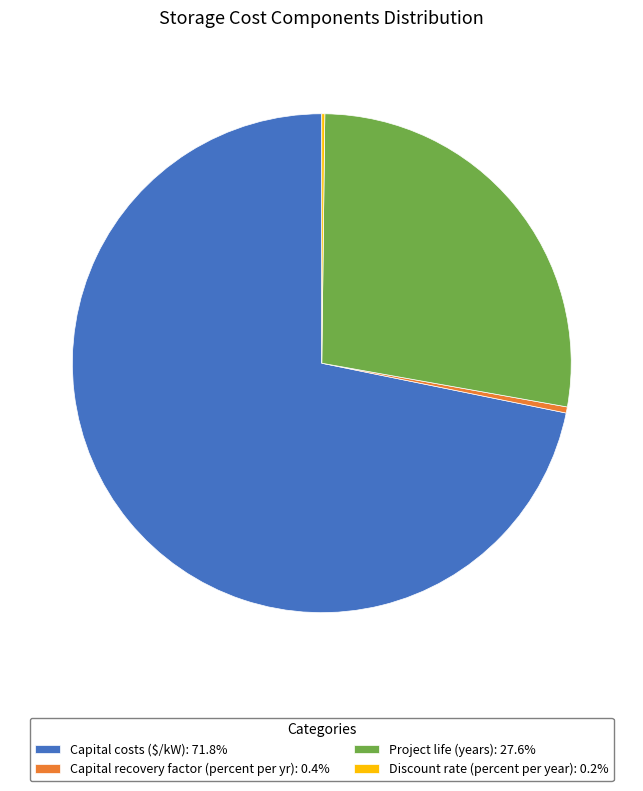

Is Capital costs ($/kW): 71.8% the majority of the pie?

Yes